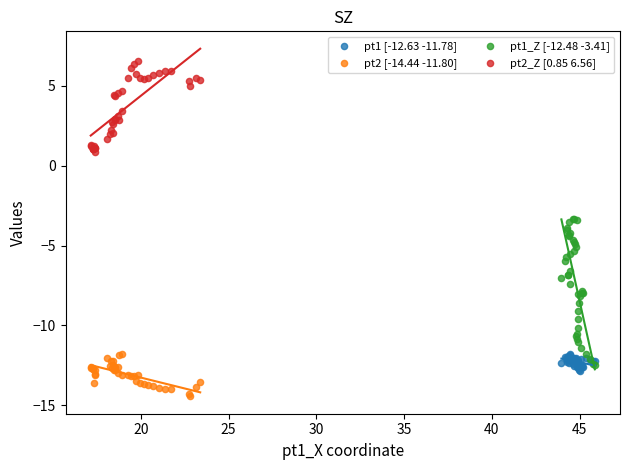

Which series contains the lowest Y value?

pt2 [-14.44 -11.80]